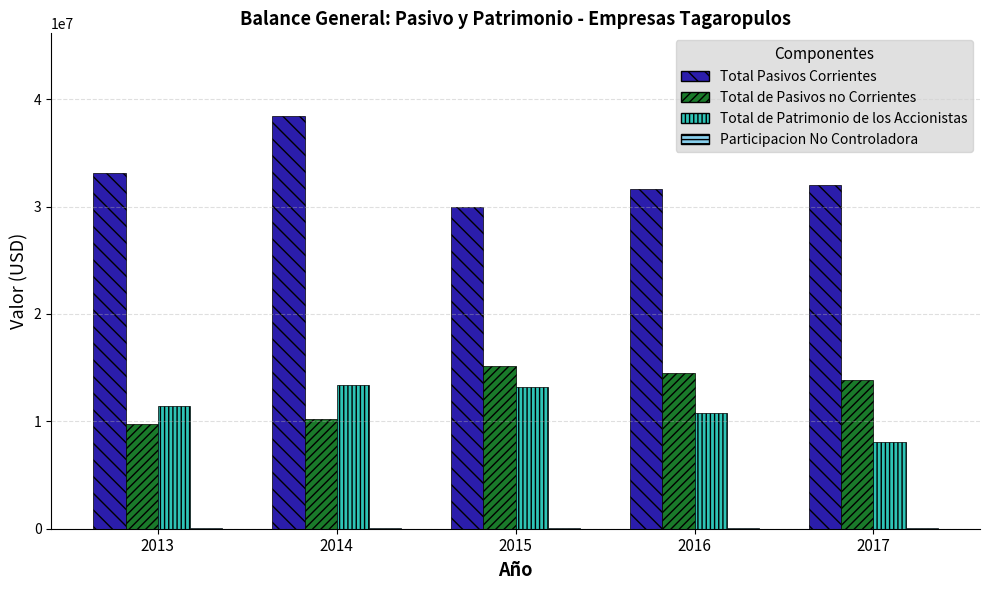

What is the highest value of the Total Pasivos Corrientes series?

38440198